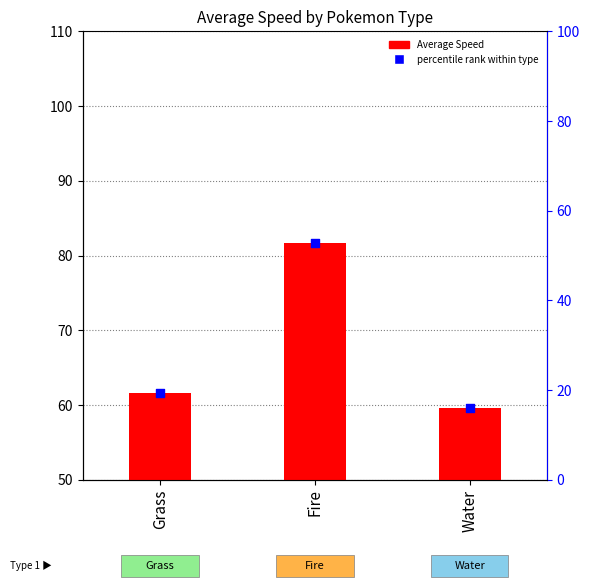

What is the total value across all series at Grass?

81.1